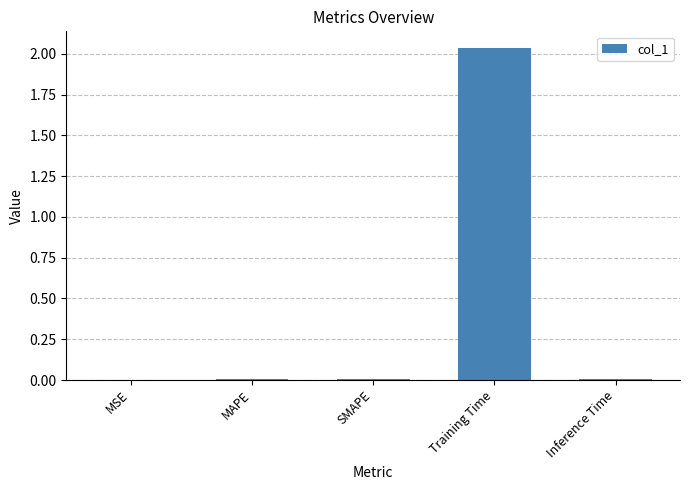

True or false: the data shows 0.0 at MAPE.

True